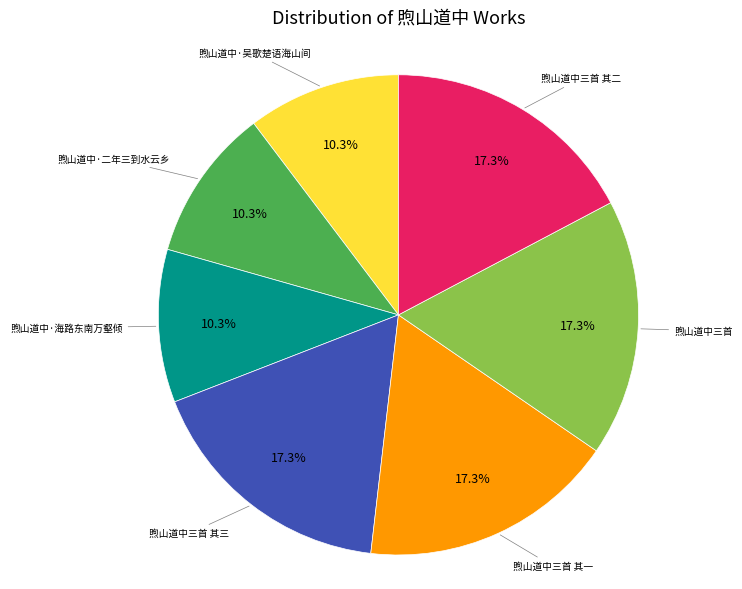

Is there a majority slice in this chart?

No